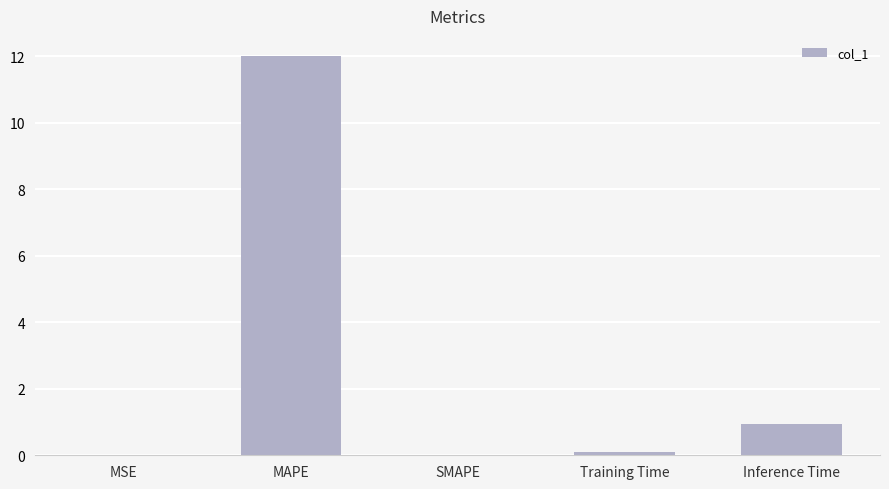

Where is the data nearest to the value 6?

Inference Time